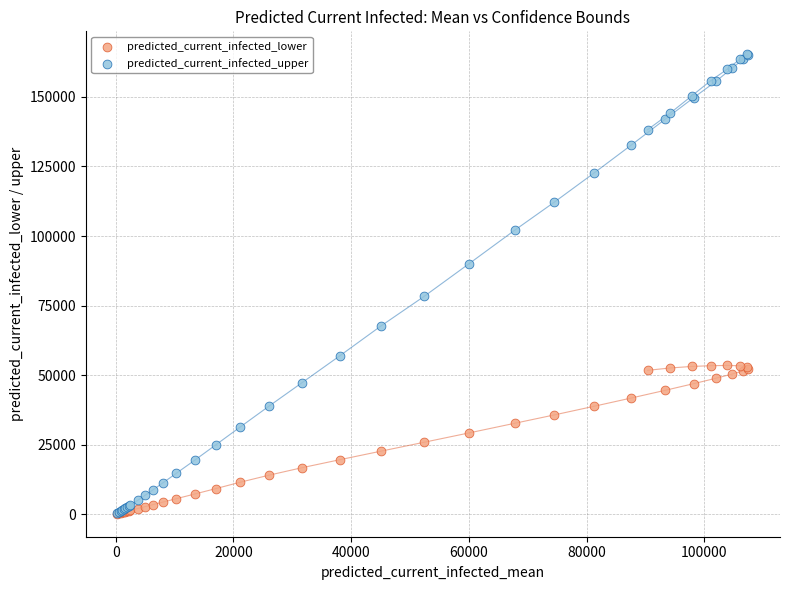

Which series reaches the maximum Y coordinate?

predicted_current_infected_upper